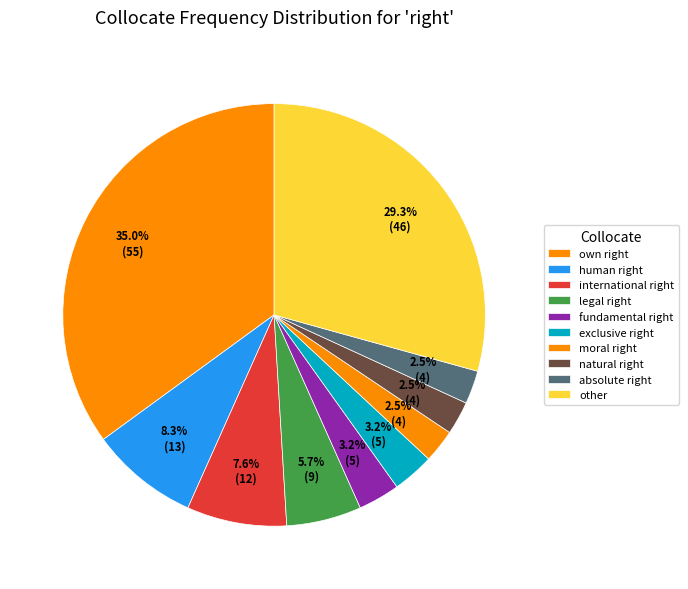

Is there any slice that represents more than half of the pie?

No